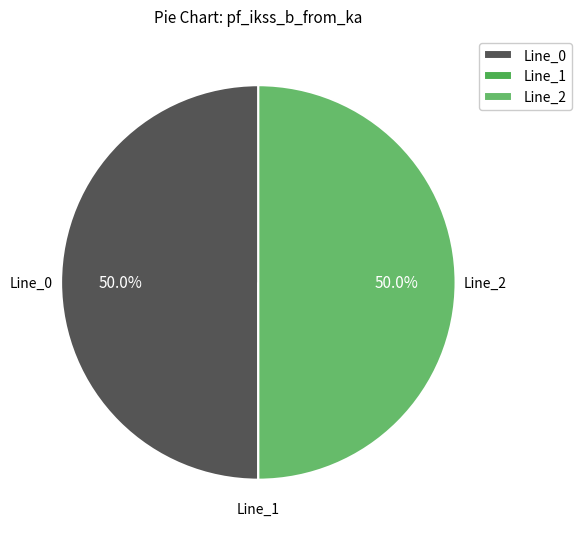

Approximately how many times larger is the value at Line_0 compared to Line_2?

1.0